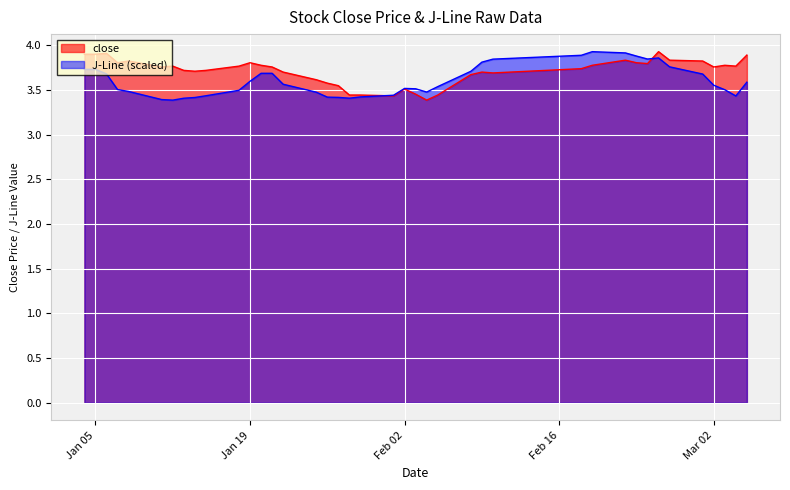

True or false: J-Line (scaled) has a value of 3.7 at Jan 05.

True